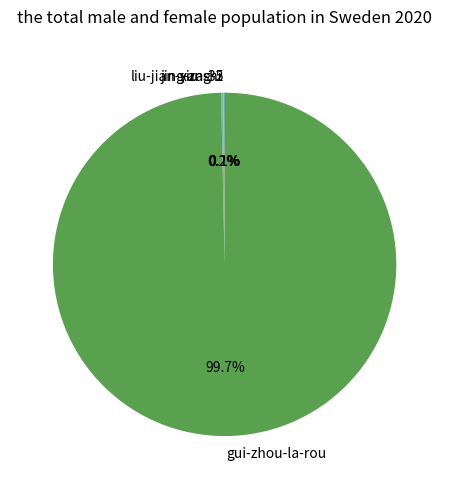

Which category accounts for the majority?

gui-zhou-la-rou